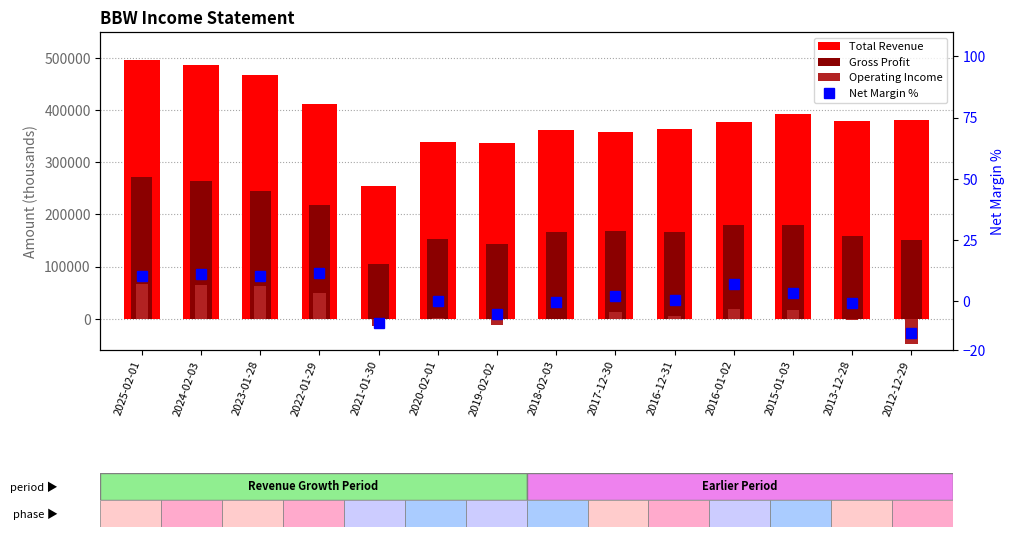

Where is Net Margin % nearest to the value 0?

2020-02-01